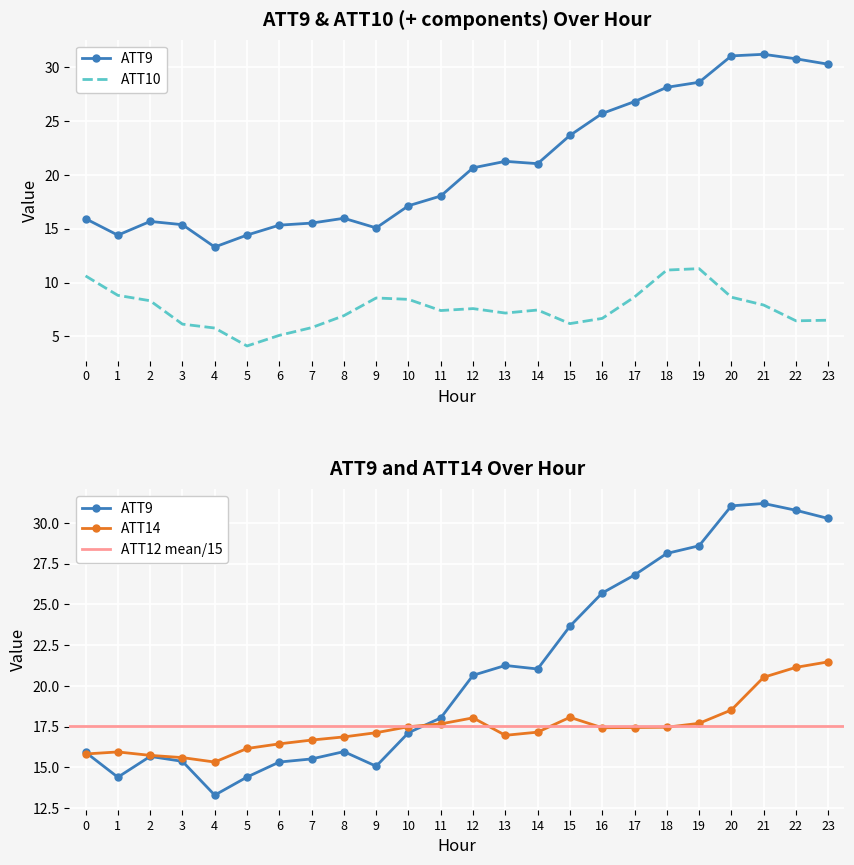

How many categories are shown in the chart?

24